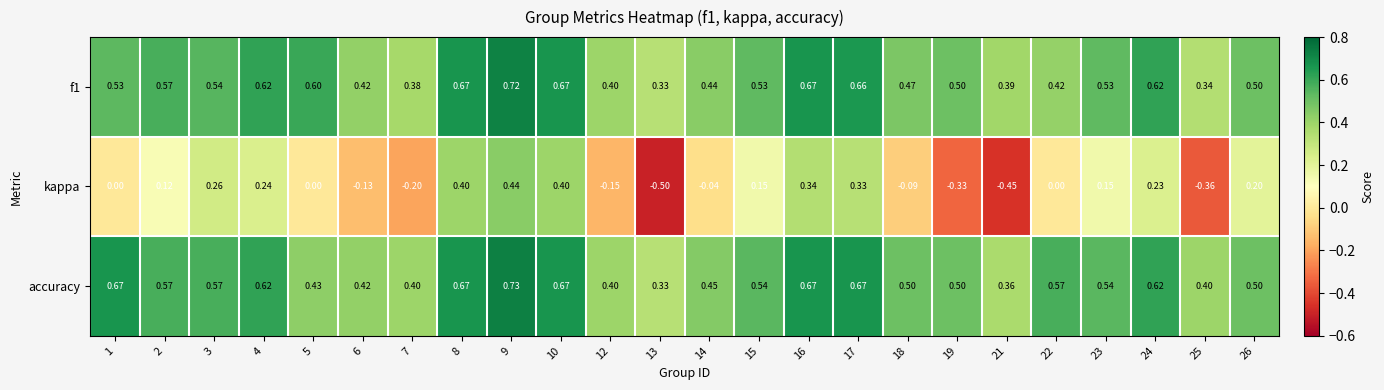

Which series has the widest spread of values?

kappa